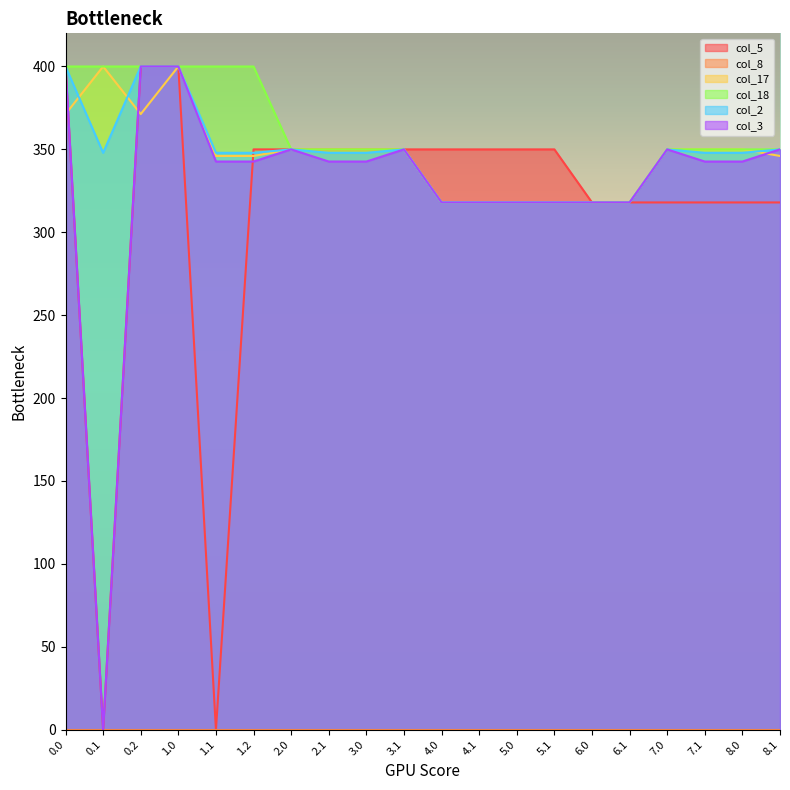

Reading left to right, extract all data points from this chart.

col_5: 400.0	0.0	400.0	400.0	0.0	350.0	350.0	350.0	350.0	350.0	350.0	350.0	350.0	350.0	318.0	318.0	318.0	318.0	318.0	318.0
col_17: 371.3	400.0	371.3	400.0	346.0	346.0	350.0	350.0	350.0	350.0	318.0	318.0	318.0	318.0	318.0	318.0	350.0	350.0	350.0	346.0
col_18: 400.0	400.0	400.0	400.0	400.0	400.0	350.0	350.0	350.0	350.0	318.0	318.0	318.0	318.0	318.0	318.0	350.0	350.0	350.0	350.0
col_2: 400.0	347.9	400.0	400.0	347.9	347.9	350.0	347.9	347.9	350.0	318.0	318.0	318.0	318.0	318.0	318.0	350.0	347.9	347.9	350.0
col_3: 400.0	0.0	400.0	400.0	342.7	342.7	350.0	342.7	342.7	350.0	318.0	318.0	318.0	318.0	318.0	318.0	350.0	342.7	342.7	350.0